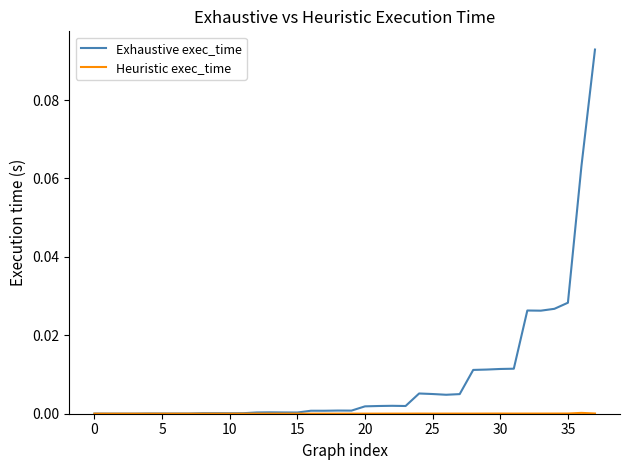

Which series has the widest spread of values?

Exhaustive exec_time